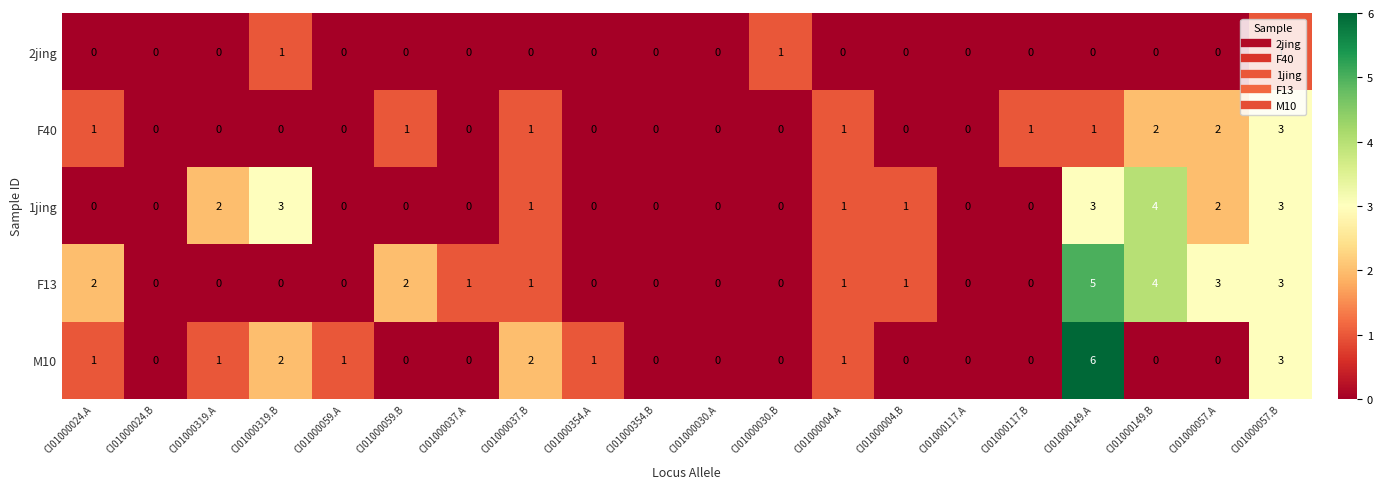

At which label does F13 first exceed 1?

CI01000024.A